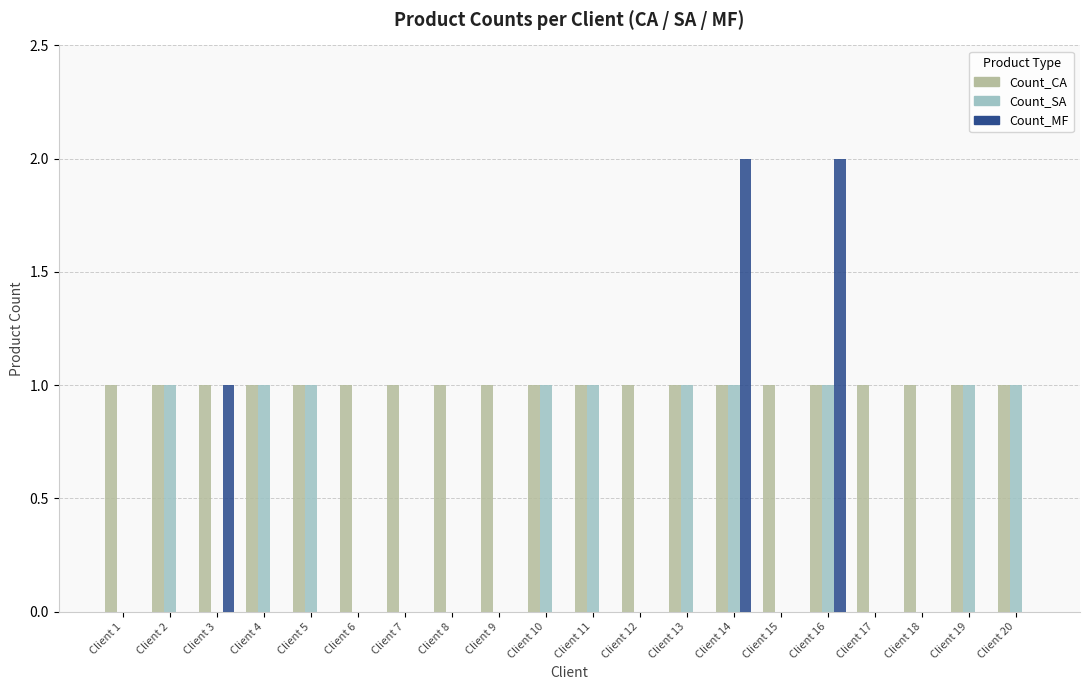

The Count_SA series shows 1 at Client 16. True or false?

True